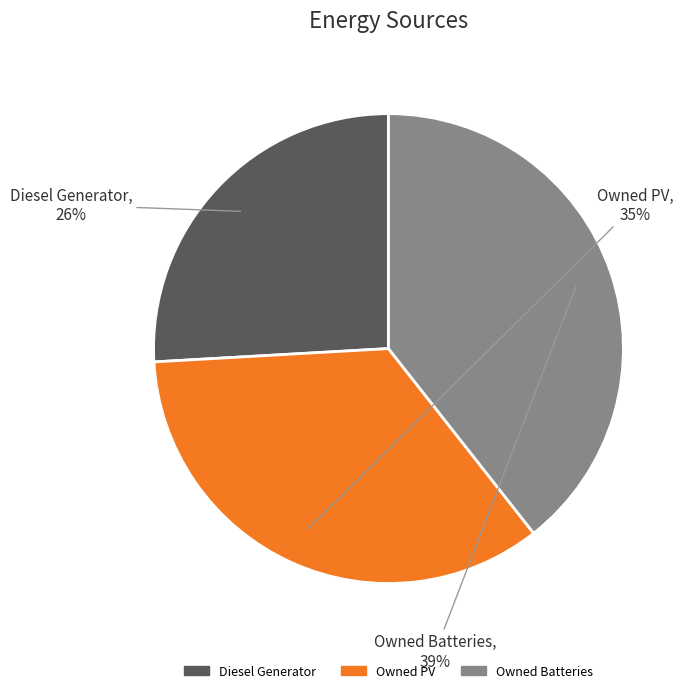

Does Diesel Generator represent more than half of the total?

No